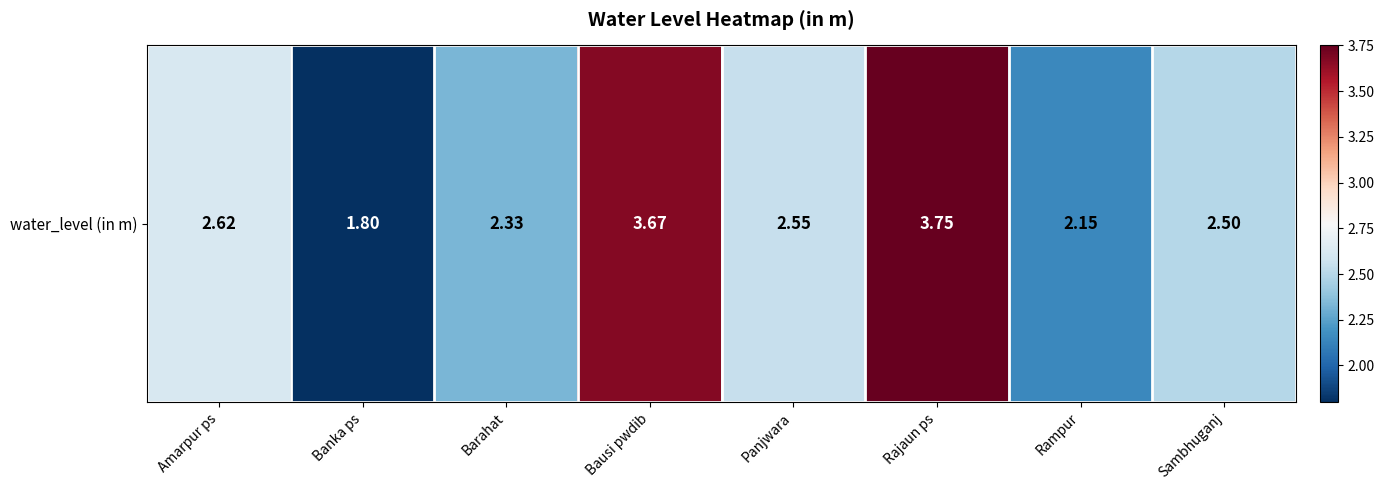

List the labels in order of value, smallest first.

Banka ps, Rampur, Barahat, Sambhuganj, Panjwara, Amarpur ps, Bausi pwdib, Rajaun ps